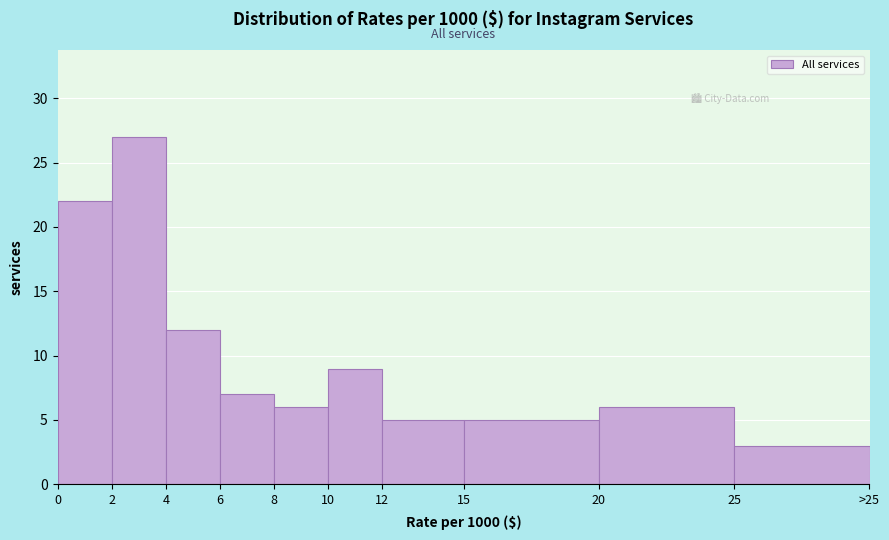

Reading left to right, list all the values displayed in this chart.

0=22	2=27	4=12	6=7	8=6	10=9	12=5	15=5	20=6	25=3